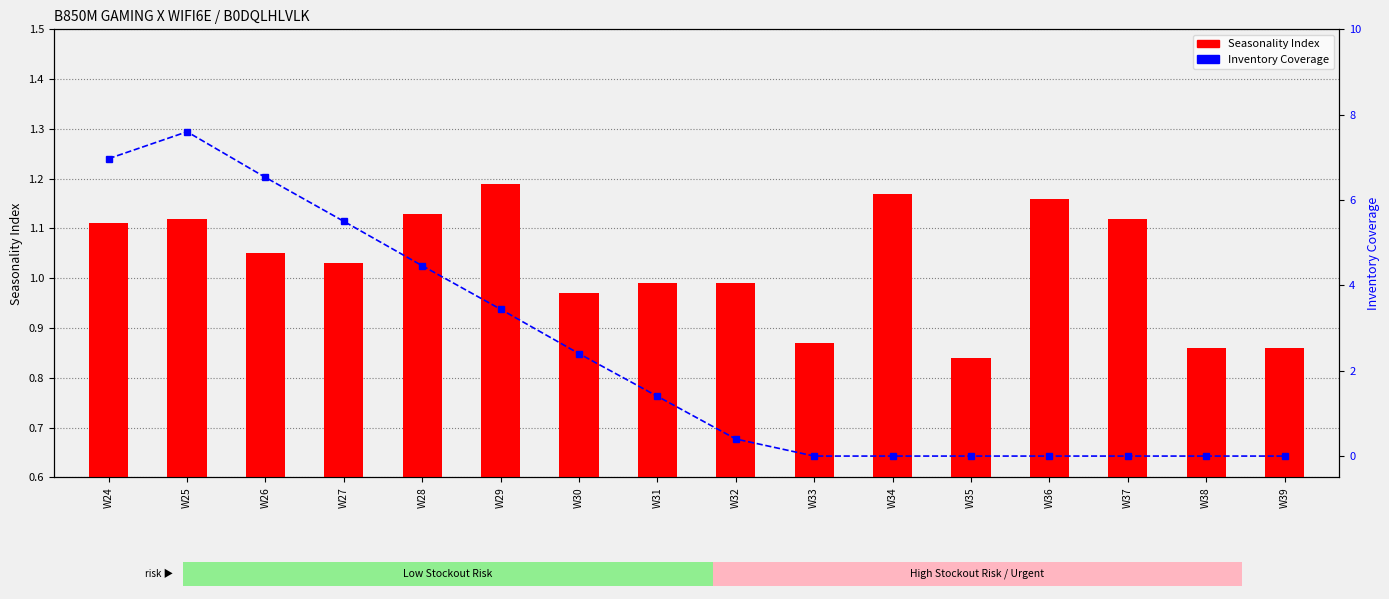

What is the lowest value of the Seasonality Index series?

0.8